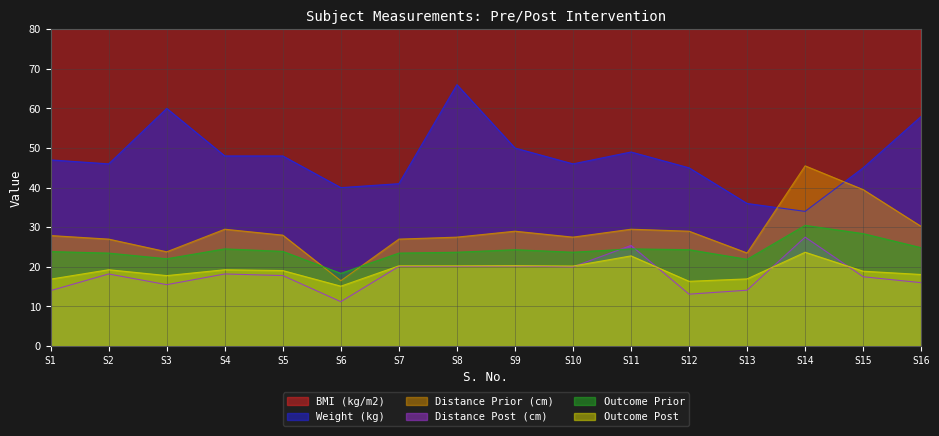

What are all the series names shown in the legend?

BMI (kg/m2), Weight (kg), Distance Prior (cm), Distance Post (cm), Outcome Prior, Outcome Post